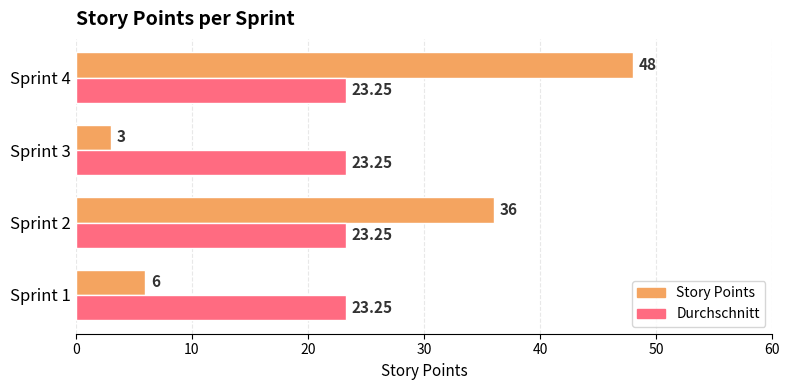

At Sprint 2, list the series in order from smallest to largest.

Durchschnitt, Story Points